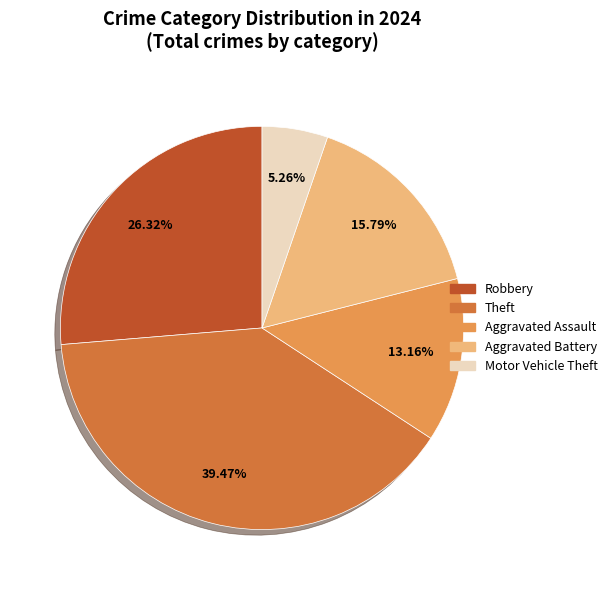

Does any single category account for the majority?

No